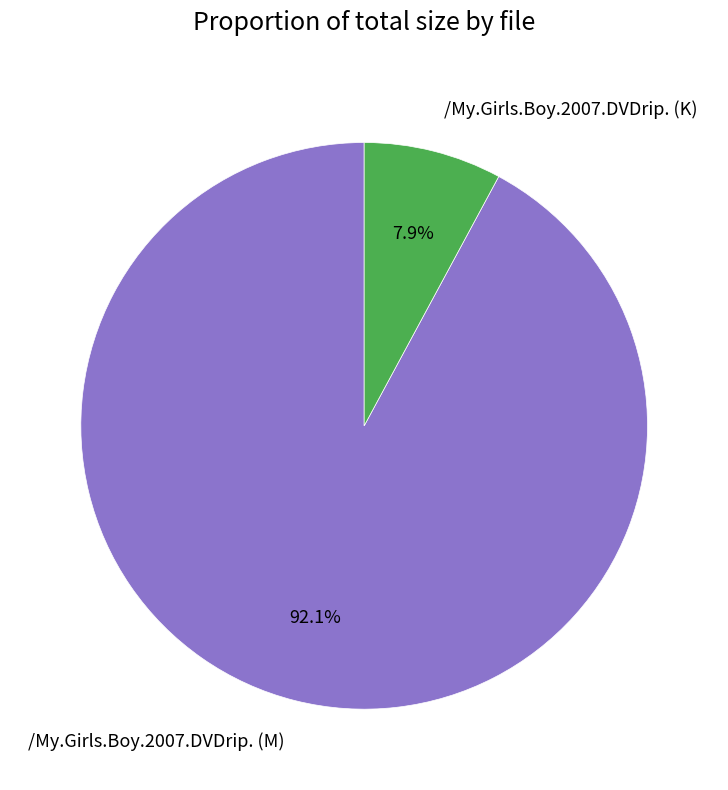

Which category has the biggest portion of the pie?

/My.Girls.Boy.2007.DVDrip. (M)